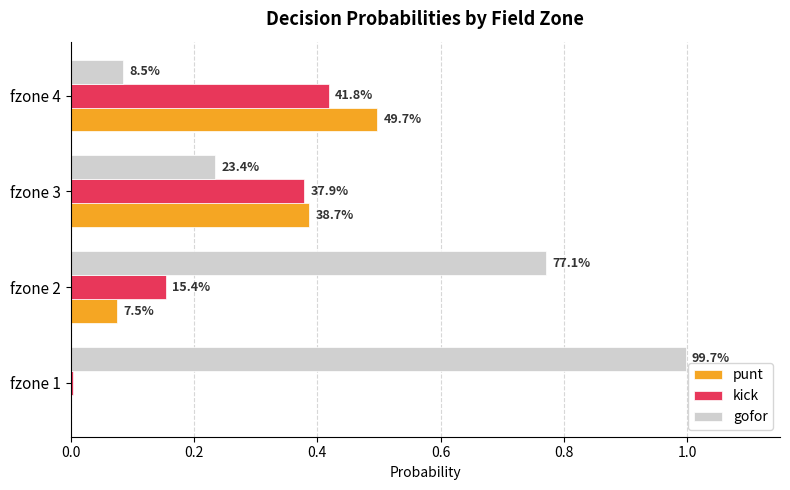

What is the difference between the second highest and minimum values in the gofor series?

0.7